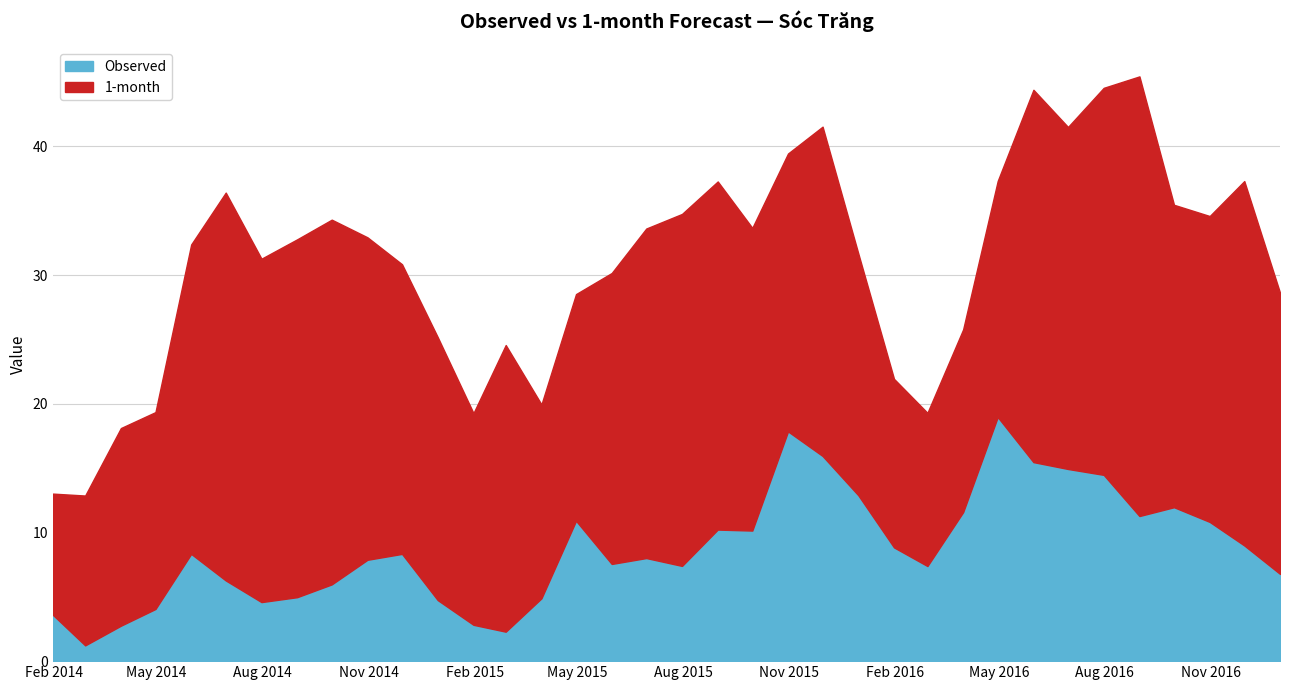

What is the maximum value for Observed?

19.0